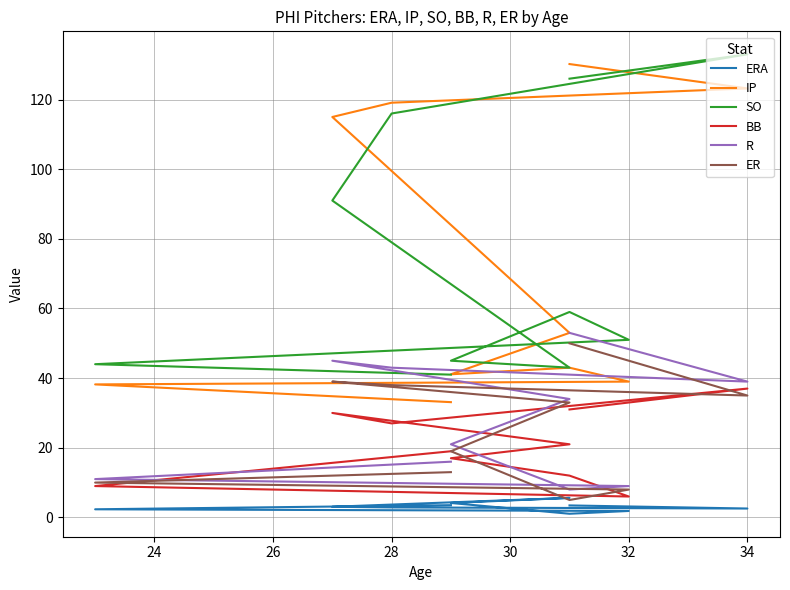

How many lines are shown in the chart?

6